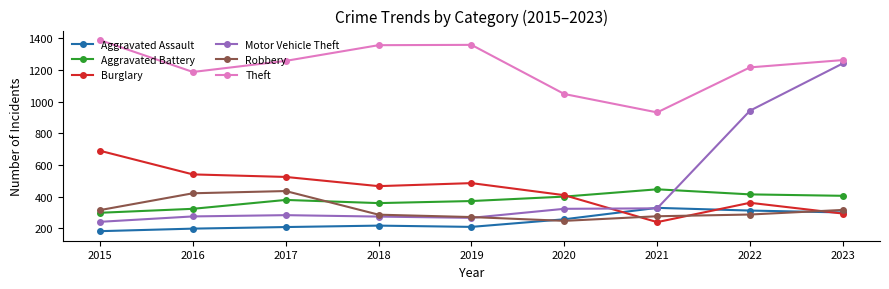

Which series changed the most between 2015 and 2023?

Motor Vehicle Theft